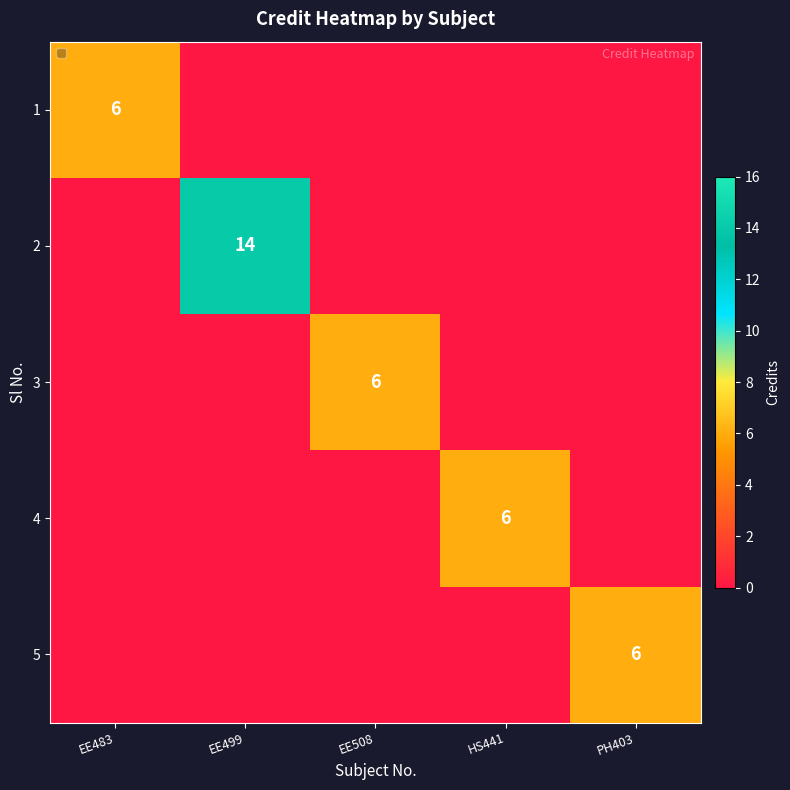

What is the average value of the 2 series?

3